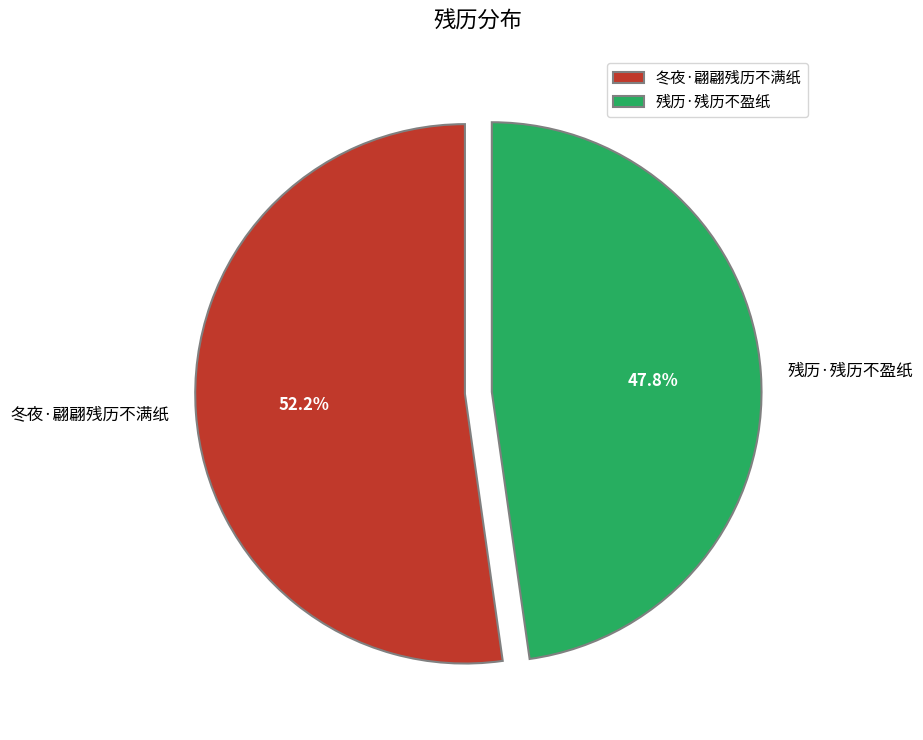

Which slice is the largest?

冬夜·翩翩残历不满纸